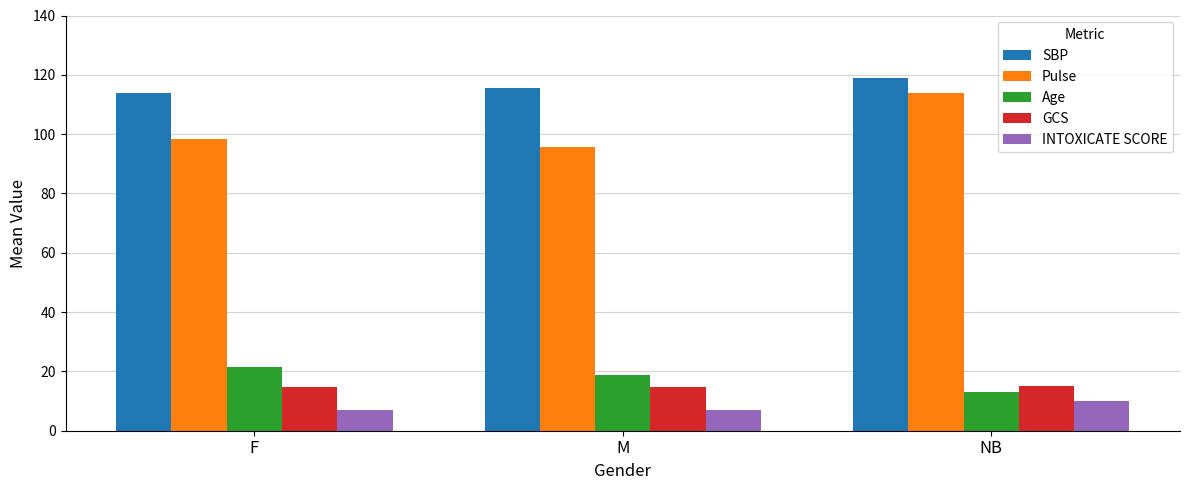

The SBP series shows 119.0 at NB. True or false?

True